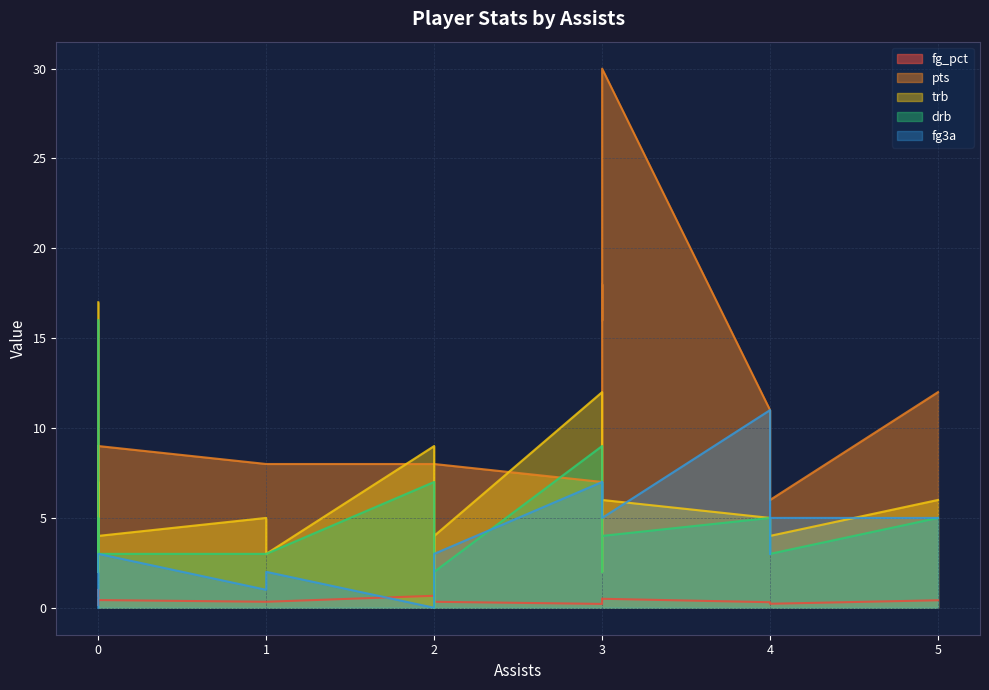

What is the sum of the trb values at 2 and 2?

9.0